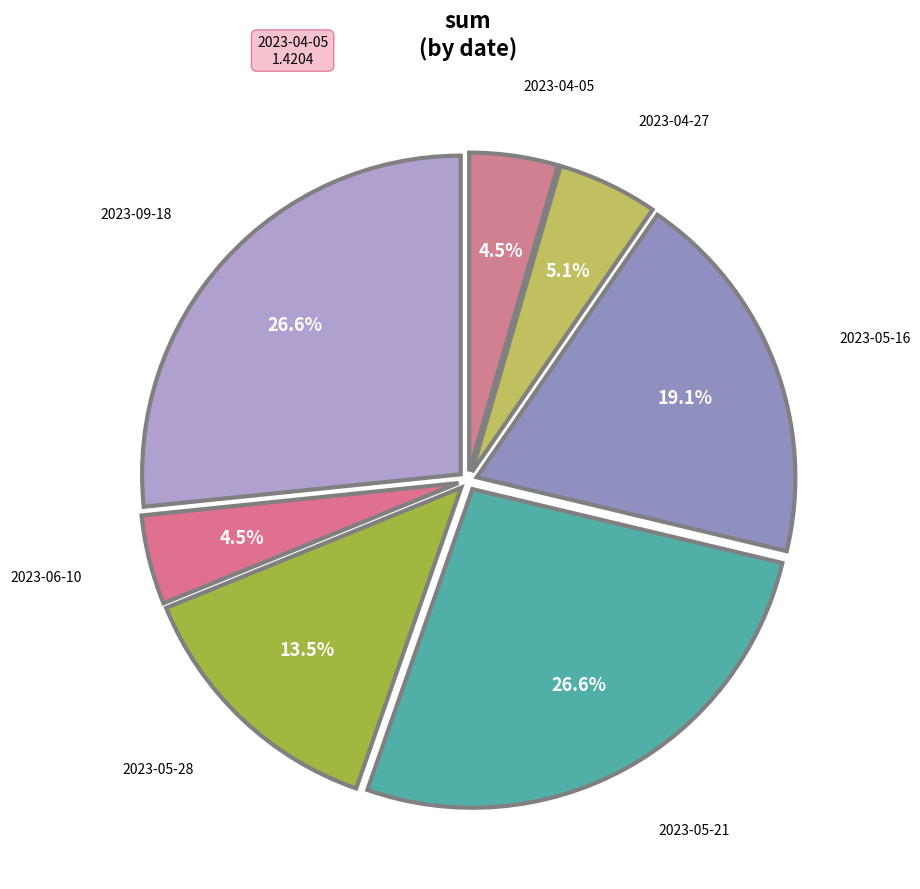

How many slices are in this pie chart?

7